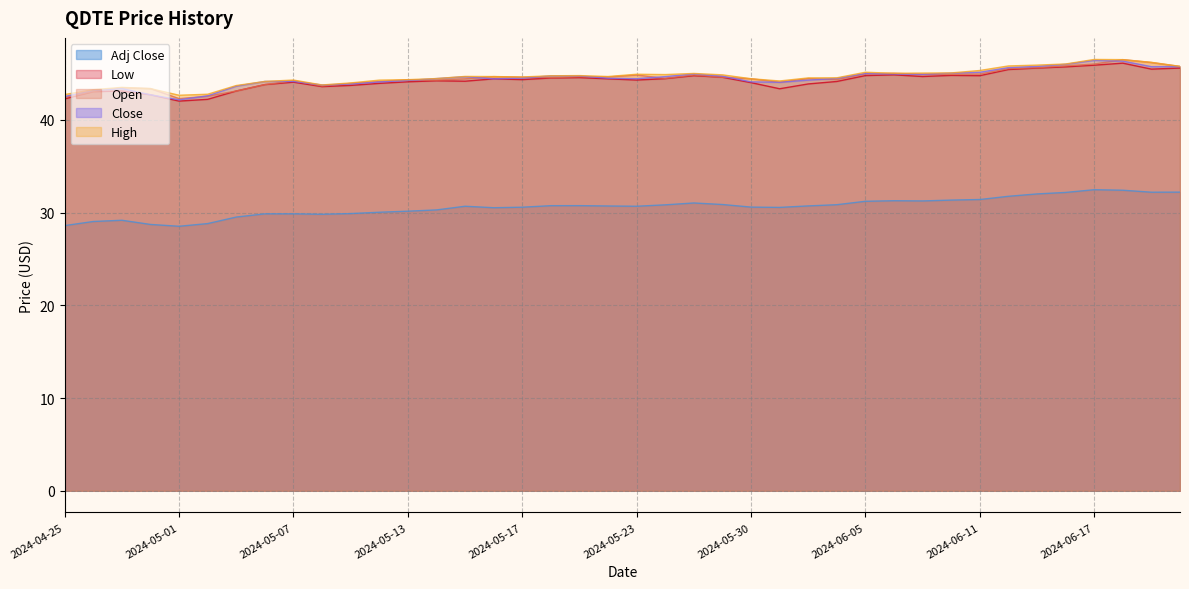

Which label corresponds to the largest value in the chart?

2024-06-17